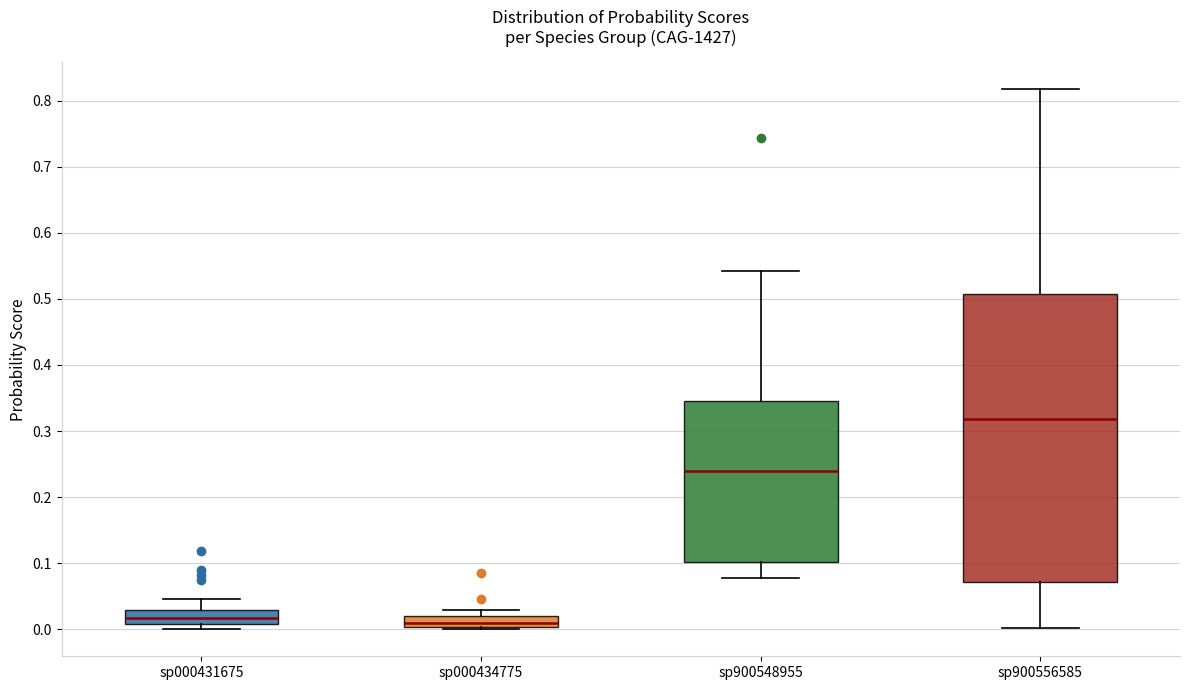

Where is the lower edge of the box for sp900556585 on the y-axis? The values are not printed on the chart, so give them approximately, as read against the axis.

0.07